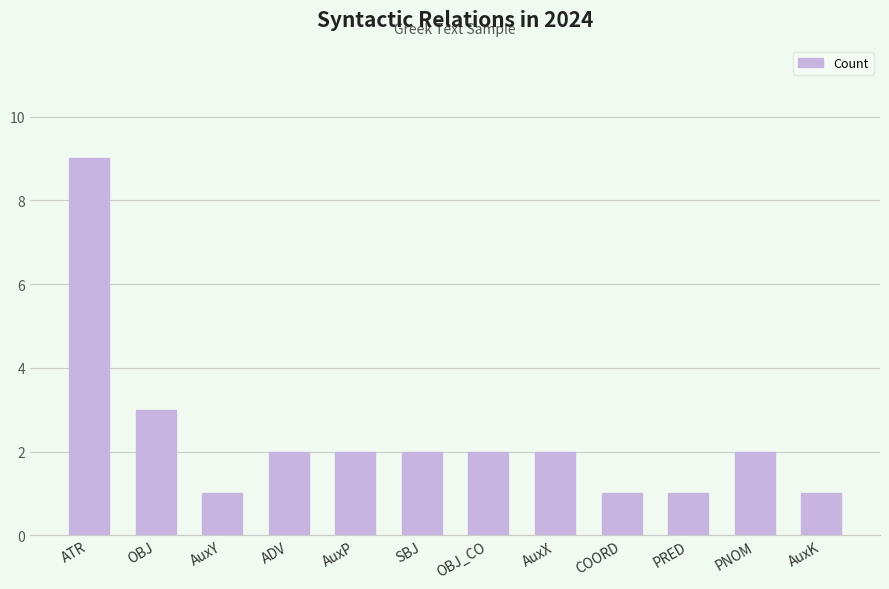

What is the ratio of the value at AuxX to the value at ADV?

1.0